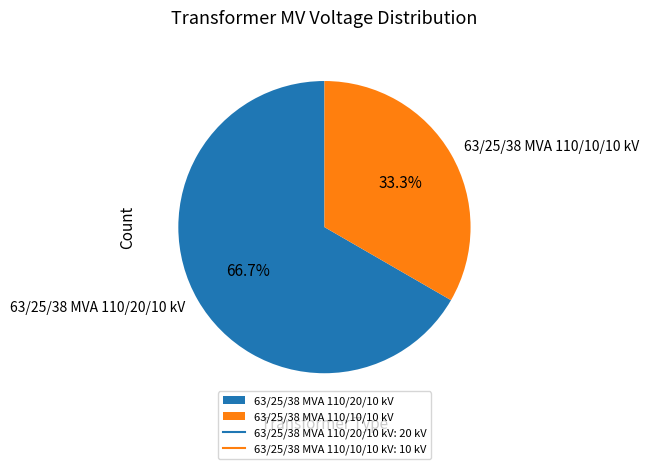

What percentage do 63/25/38 MVA 110/20/10 kV and 63/25/38 MVA 110/10/10 kV together represent?

100.0%